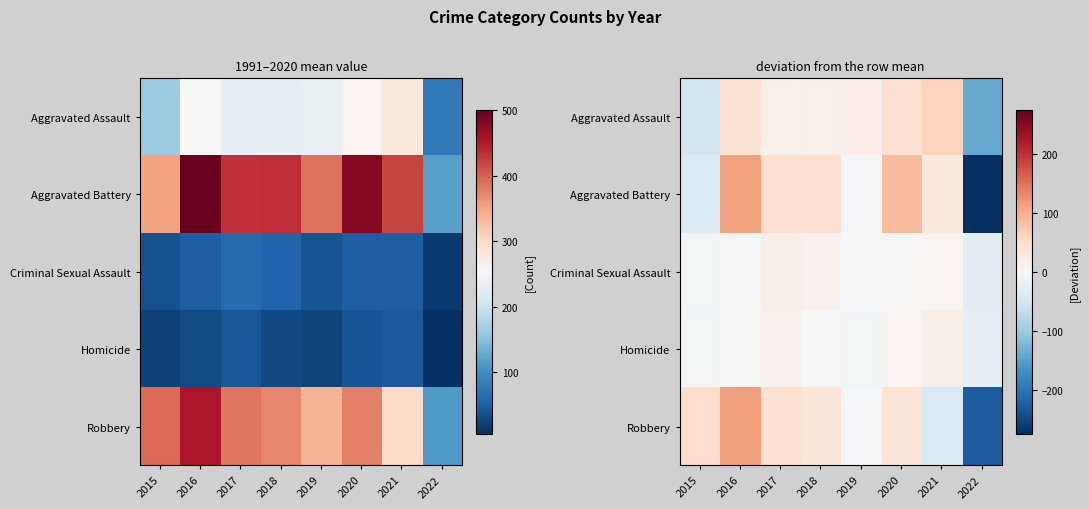

At which label is Aggravated Battery closest to -82?

2015